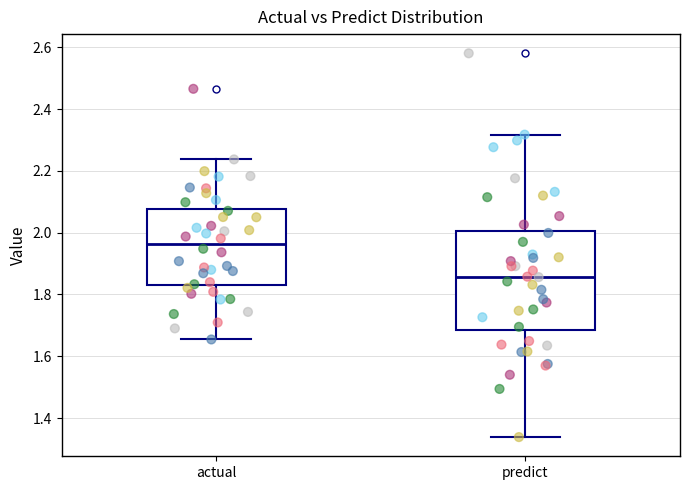

Which box is the tallest, from its lower edge to its upper edge?

predict